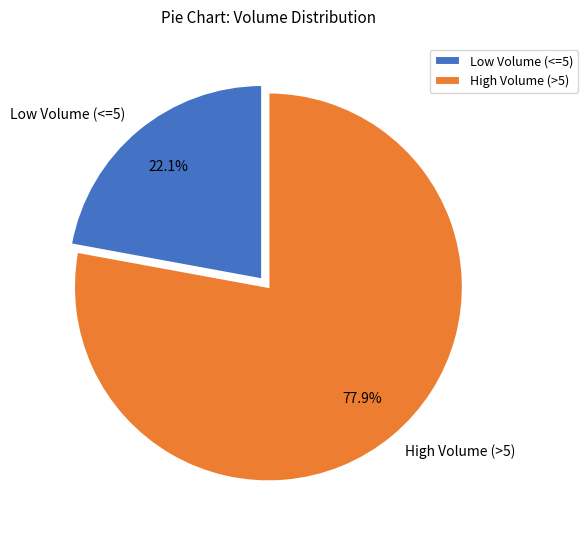

How many segments does this pie chart have?

2